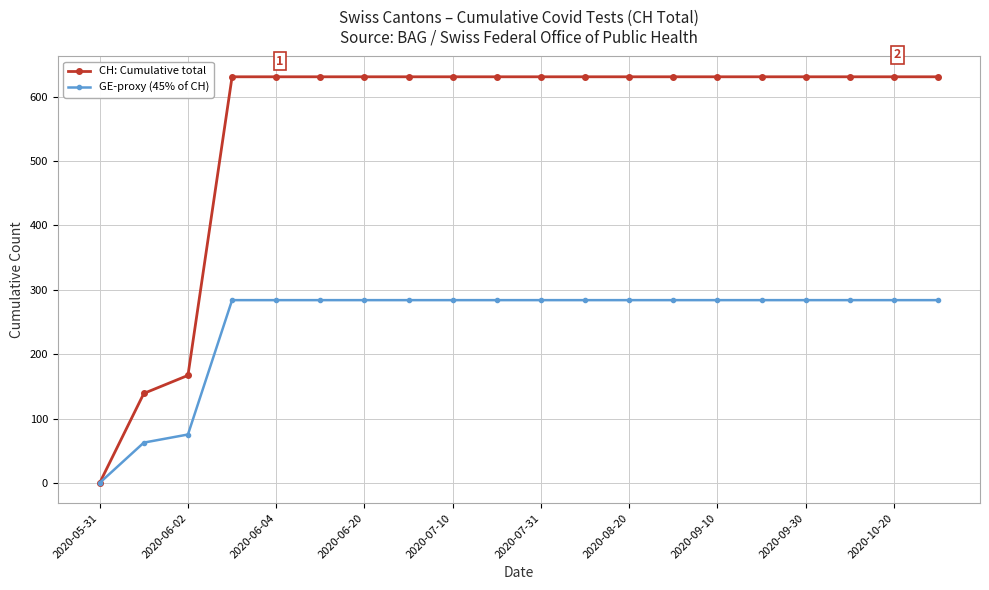

Is this an area chart (filled region under the line)?

No